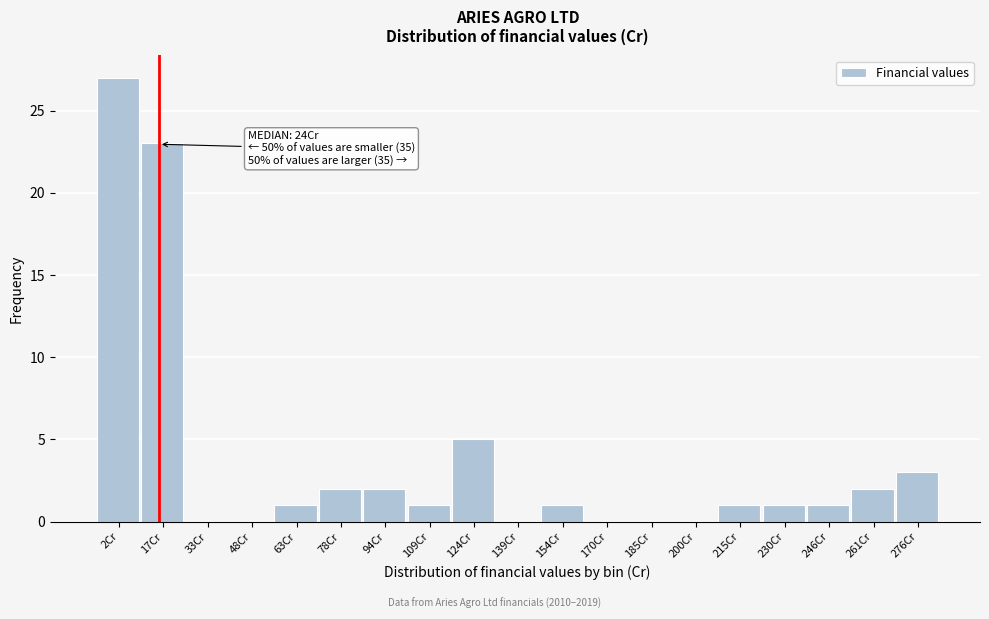

Reading left to right, extract all data points from this chart.

2Cr=27	17Cr=23	33Cr=0	48Cr=0	63Cr=1	78Cr=2	94Cr=2	109Cr=1	124Cr=5	139Cr=0	154Cr=1	170Cr=0	185Cr=0	200Cr=0	215Cr=1	230Cr=1	246Cr=1	261Cr=2	276Cr=3